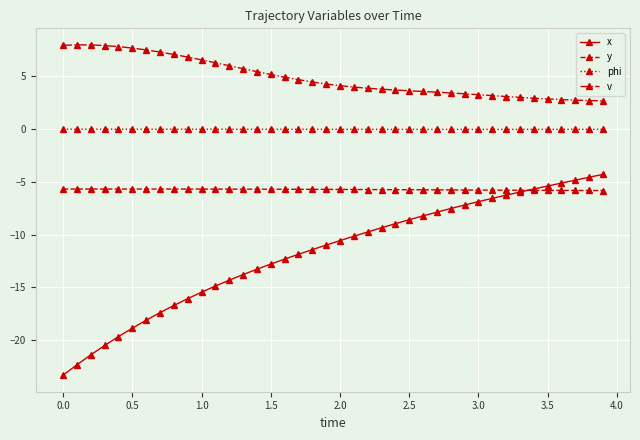

What is the minimum value shown in the chart?

-23.3